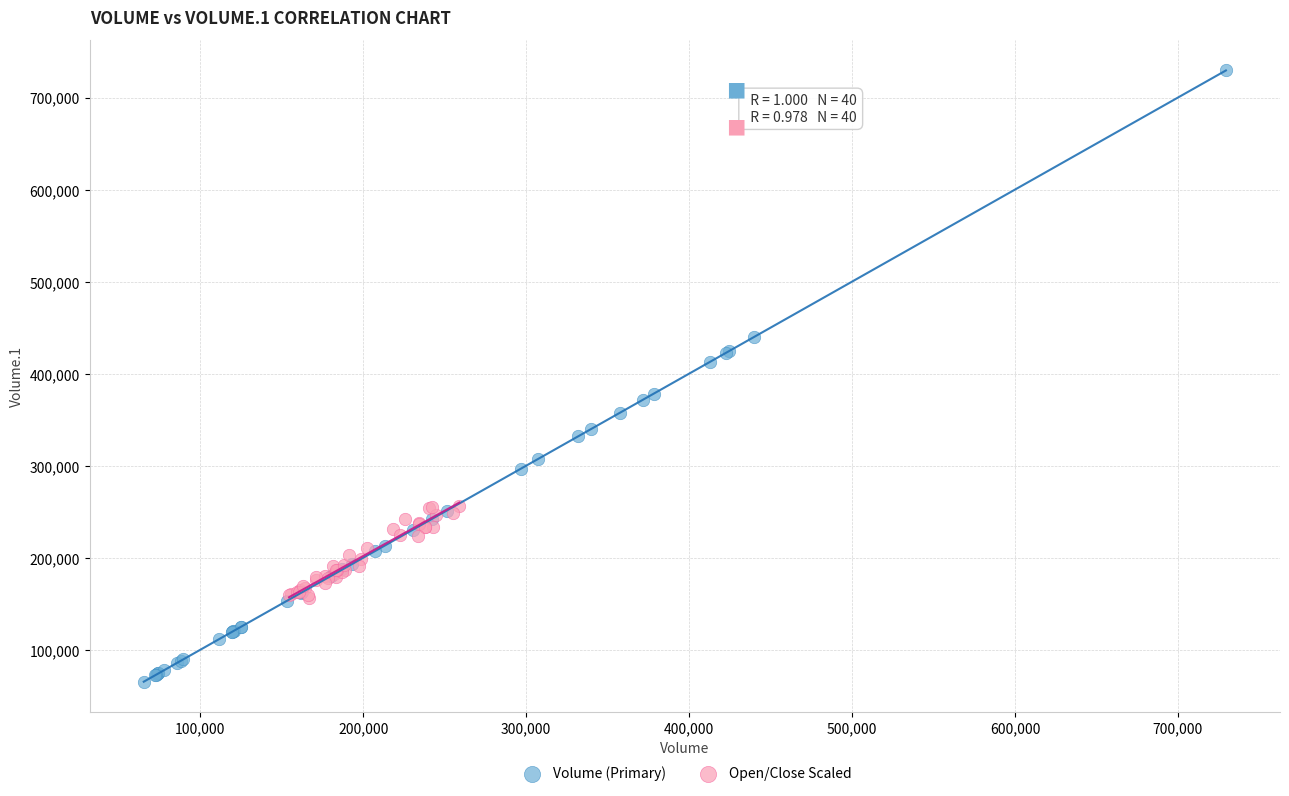

What are all the series names shown in the legend?

Volume (Primary), Open/Close Scaled